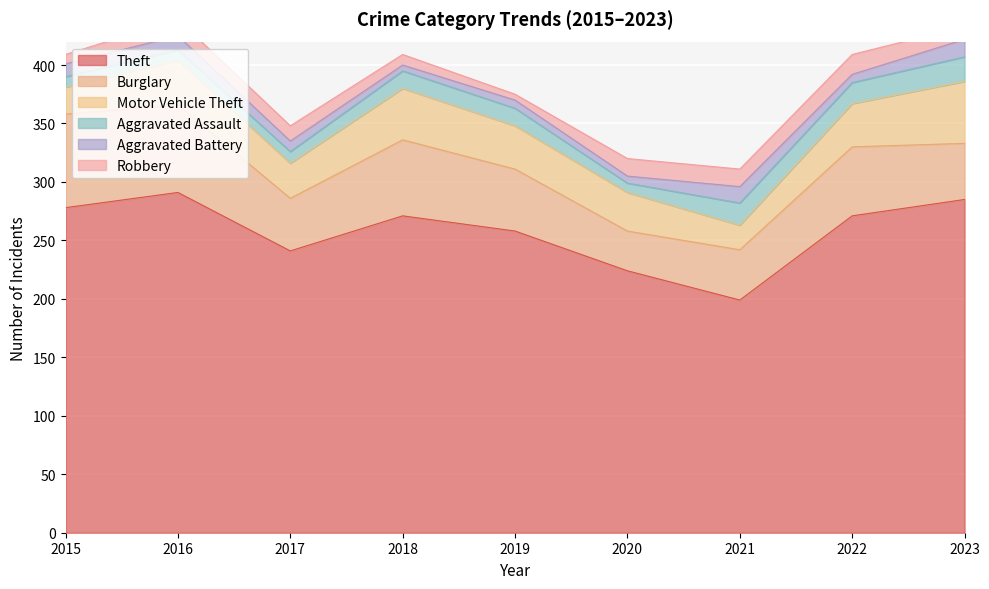

The value of Aggravated Battery at 2022 is 7. True or false?

True